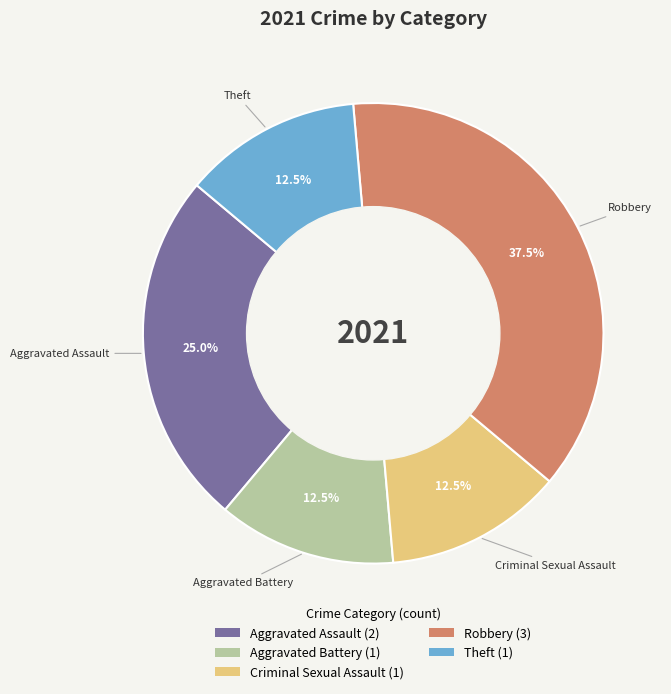

Is there any slice that represents more than half of the pie?

No